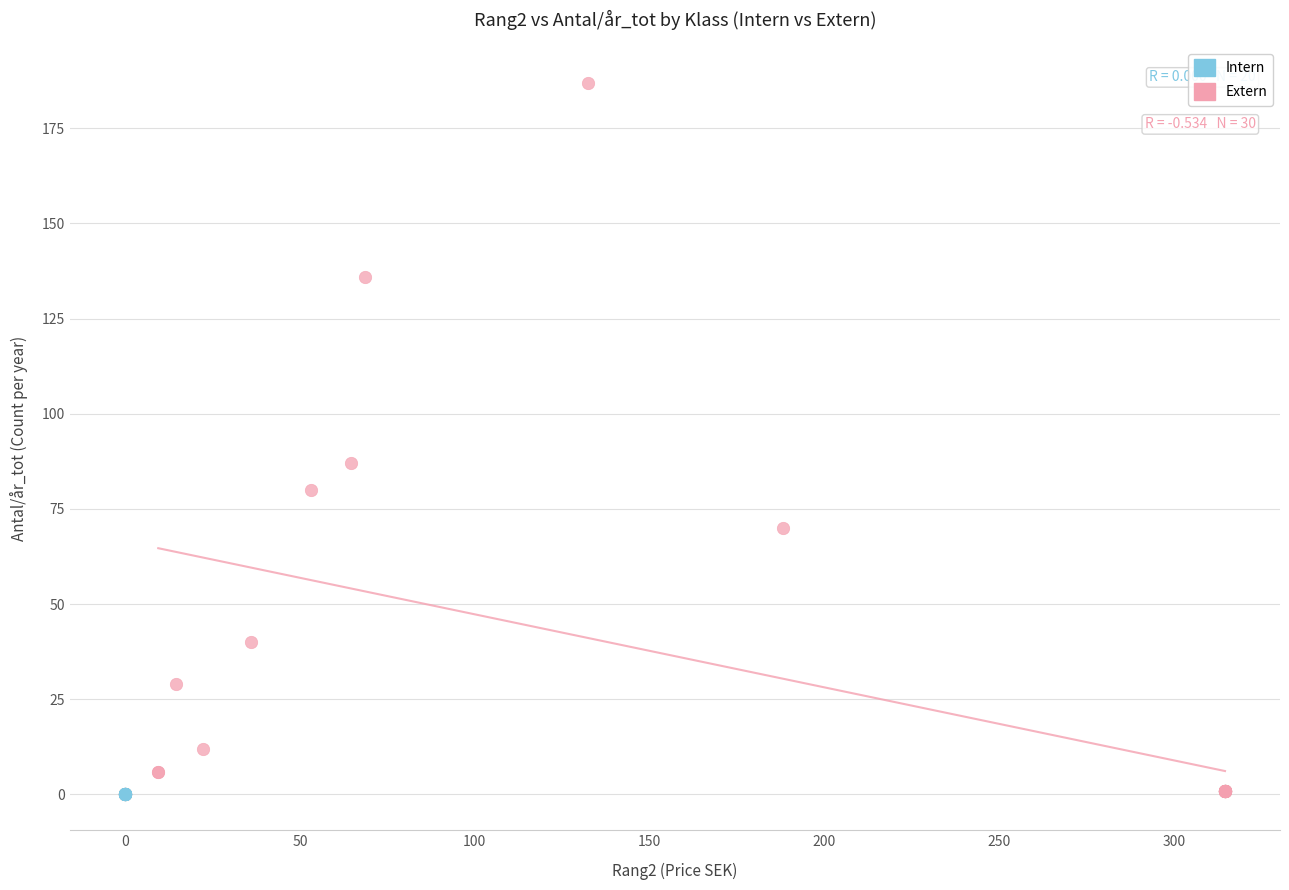

Which series contains the highest Y value?

Extern